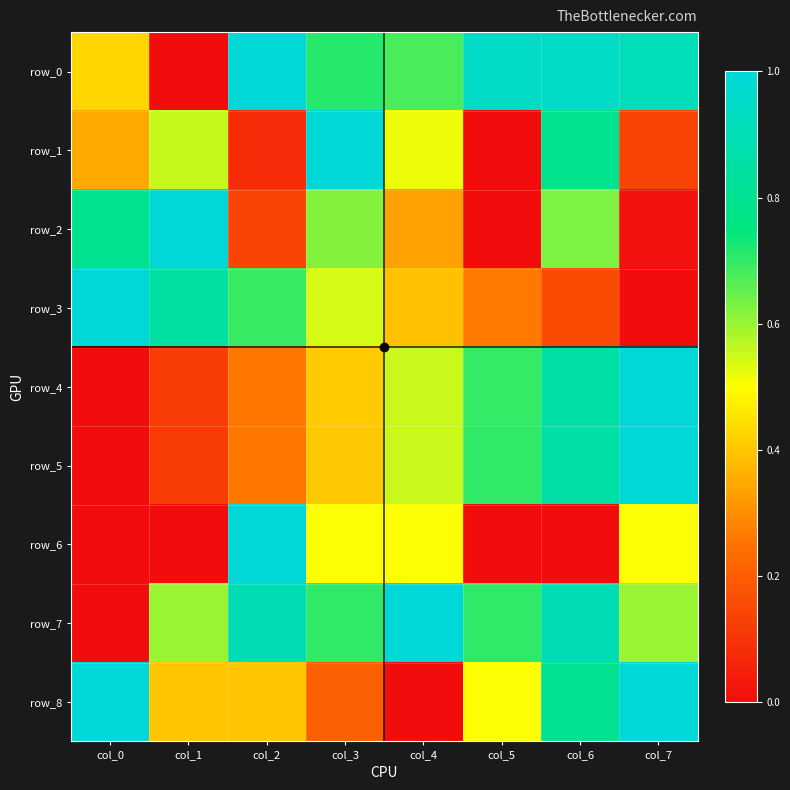

How many row_6 values are between 0 and 1?

8